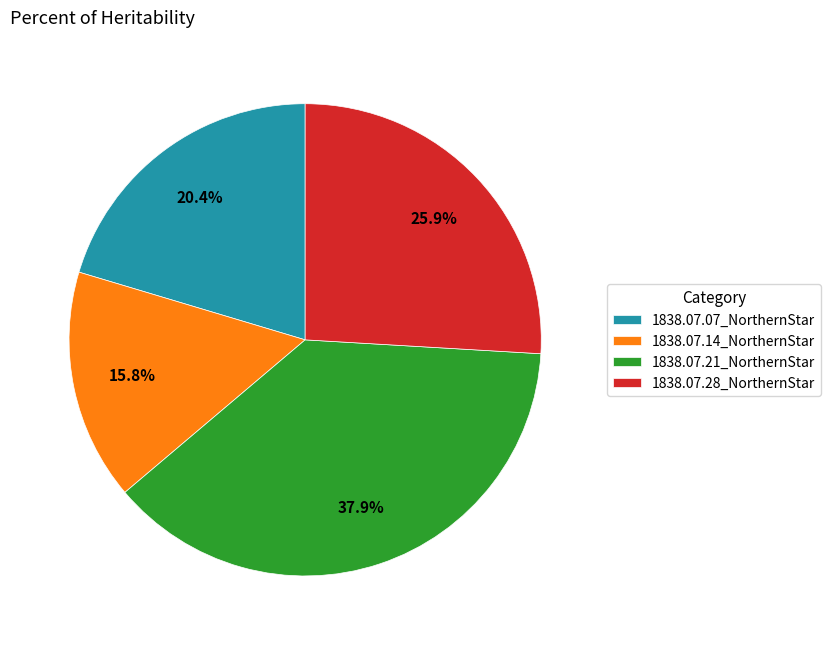

Combined, what portion of the pie is 1838.07.21_NorthernStar and 1838.07.14_NorthernStar?

53.7%